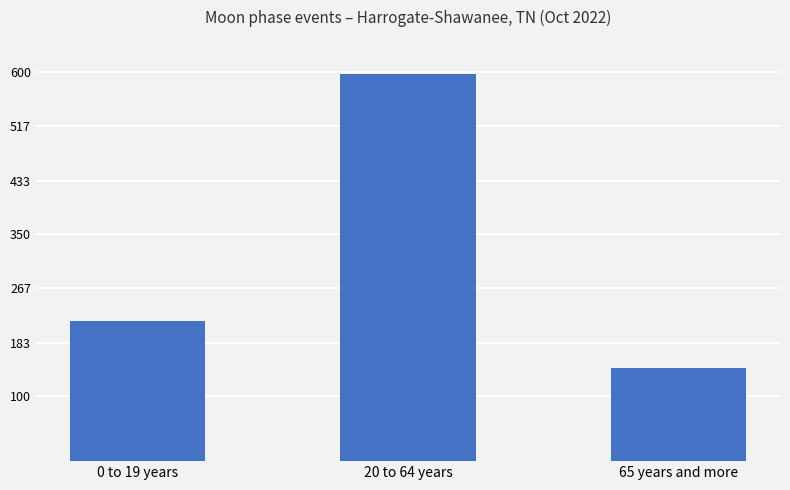

What is the value of the 3rd bar from the left?

143